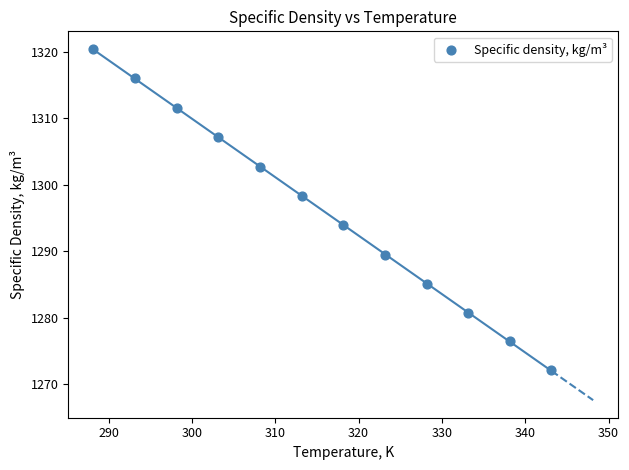

What is the average X value?

315.6